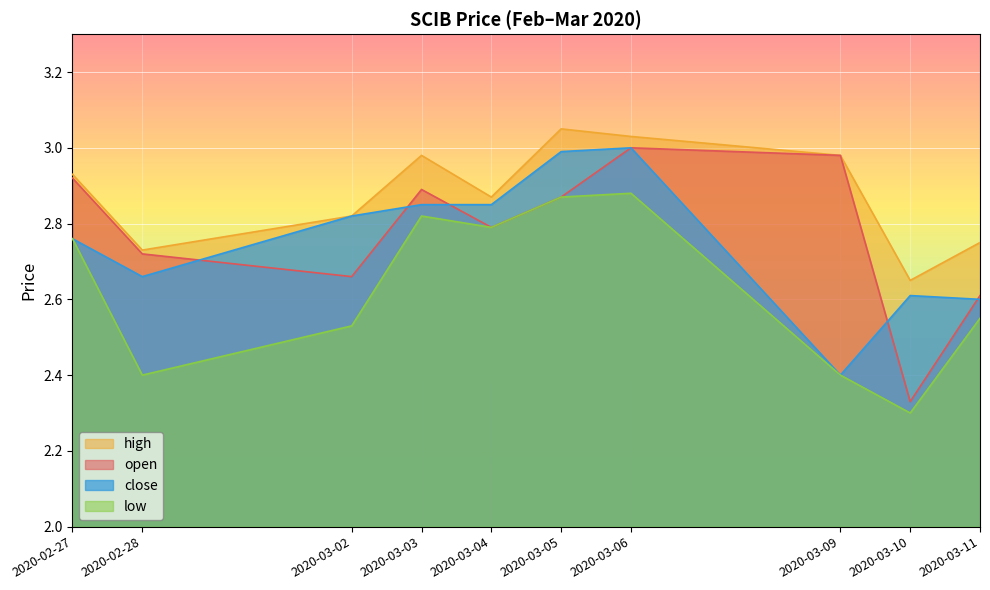

Reading left to right, extract all data points from this chart.

open: 2.9	2.7	2.7	2.9	2.8	2.9	3.0	3.0	2.3	2.6
high: 2.9	2.7	2.8	3.0	2.9	3.0	3.0	3.0	2.6	2.8
low: 2.8	2.4	2.5	2.8	2.8	2.9	2.9	2.4	2.3	2.5
close: 2.8	2.7	2.8	2.9	2.9	3.0	3.0	2.4	2.6	2.6